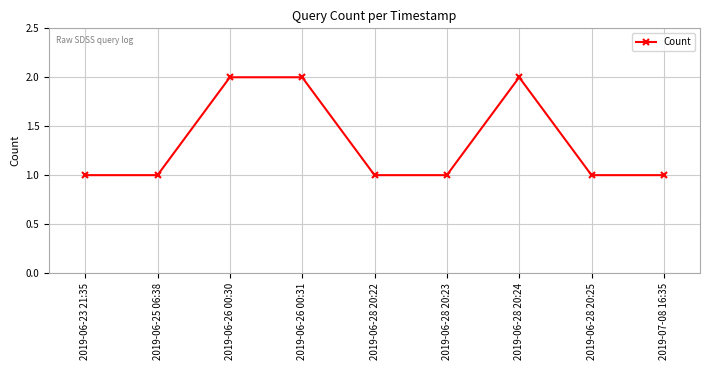

Is it true that the value at 2019-06-28 20:25 is 1?

True